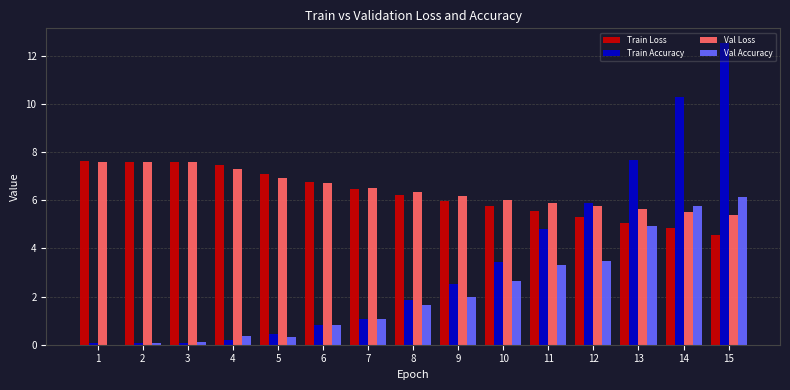

The Val Accuracy series shows 1.6 at 10. True or false?

False